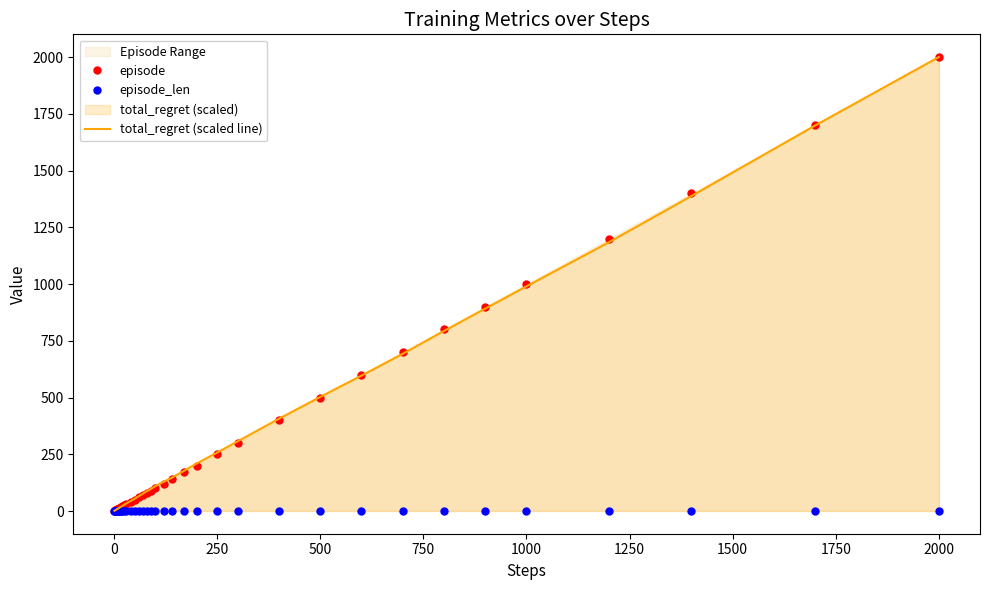

True or false: episode_len and total_regret (scaled line) cross at least once.

False